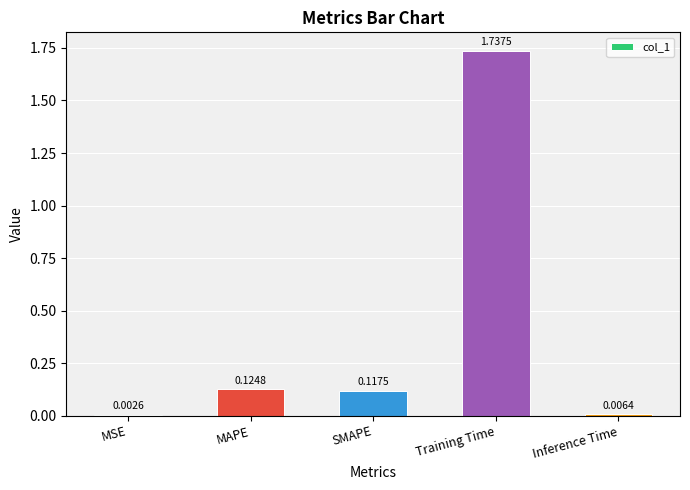

What is the average value?

0.4